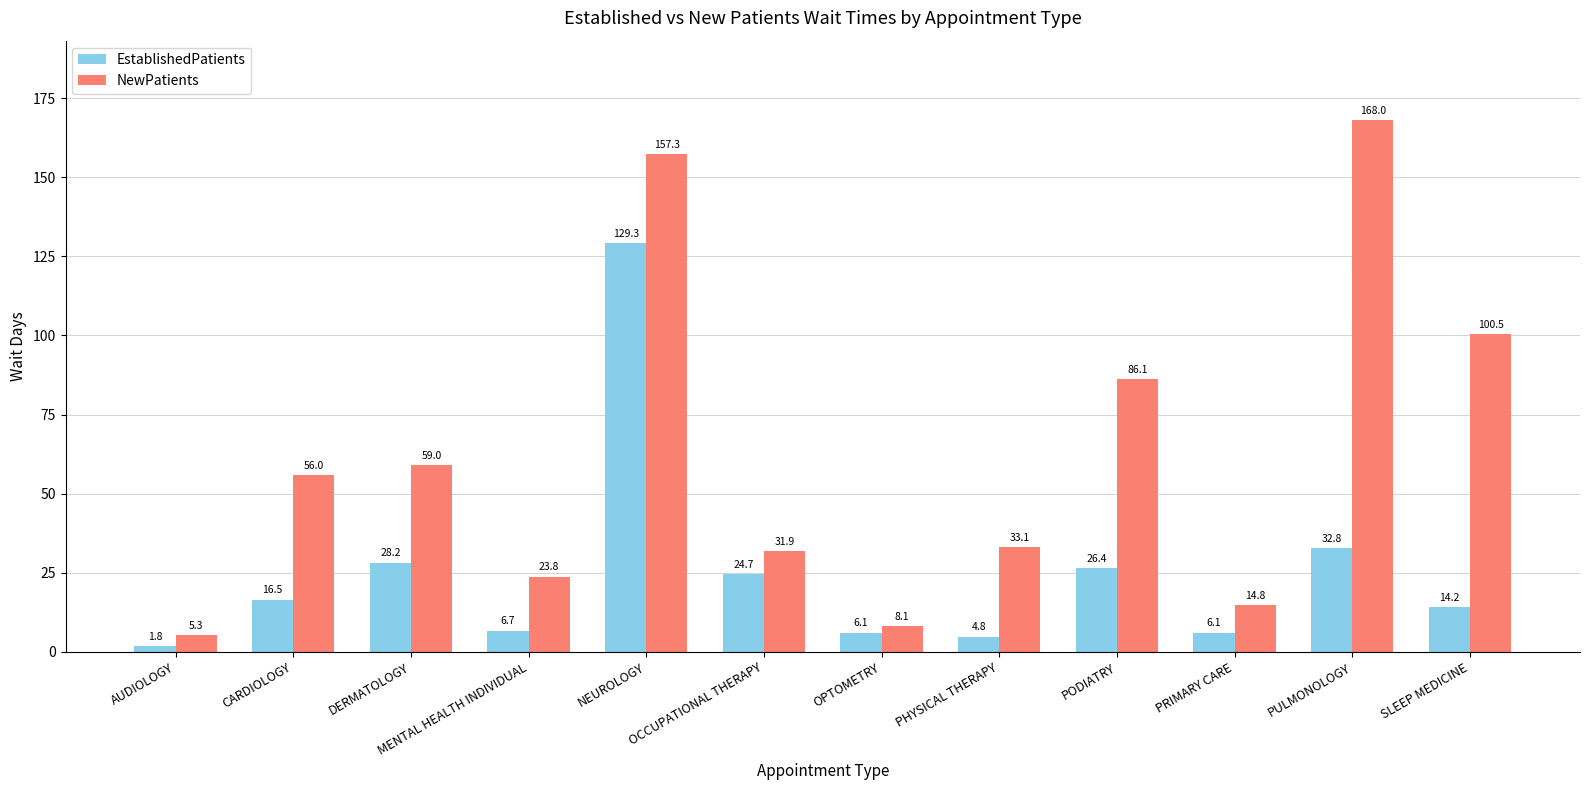

Is it true that EstablishedPatients equals 1.8 at AUDIOLOGY?

True